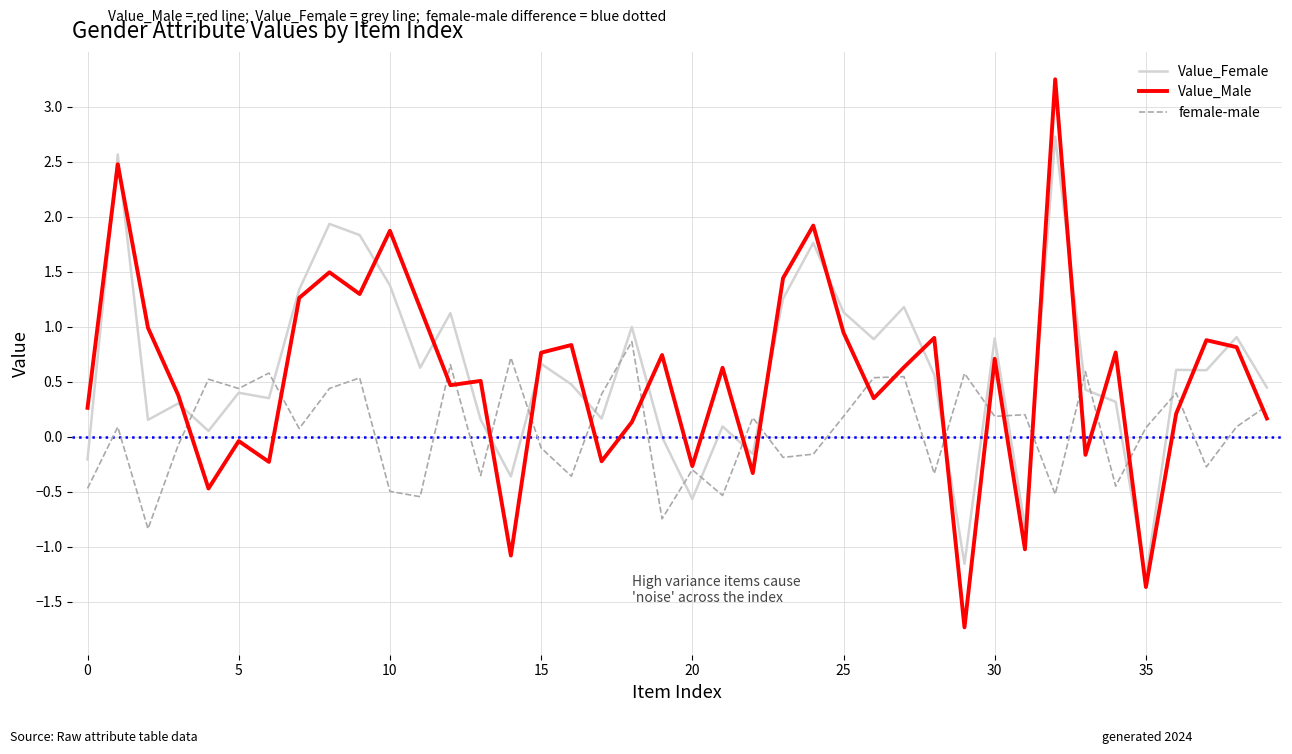

Which series has the largest total across all categories?

Value_Female